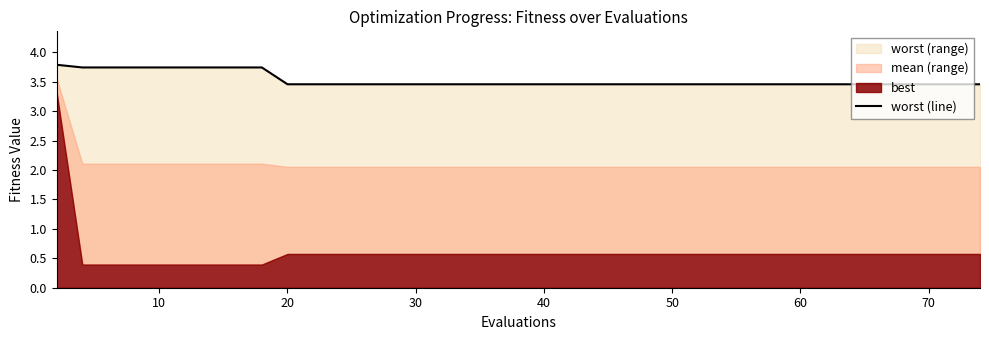

What is the sum of all values?

140.9